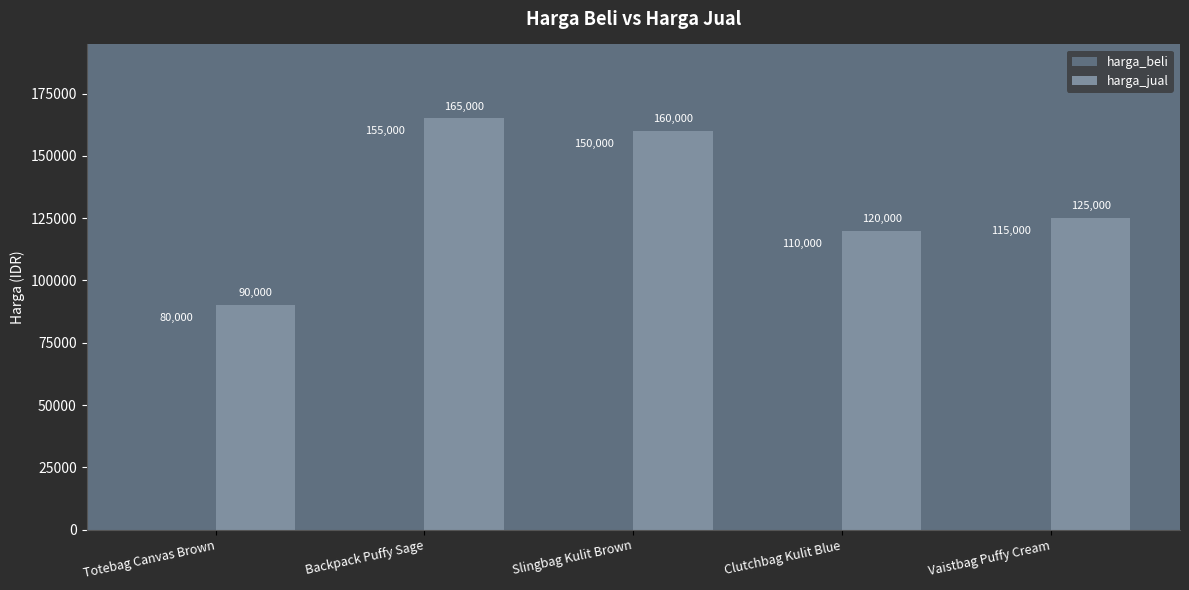

At which label does harga_beli first exceed 115000?

Backpack Puffy Sage